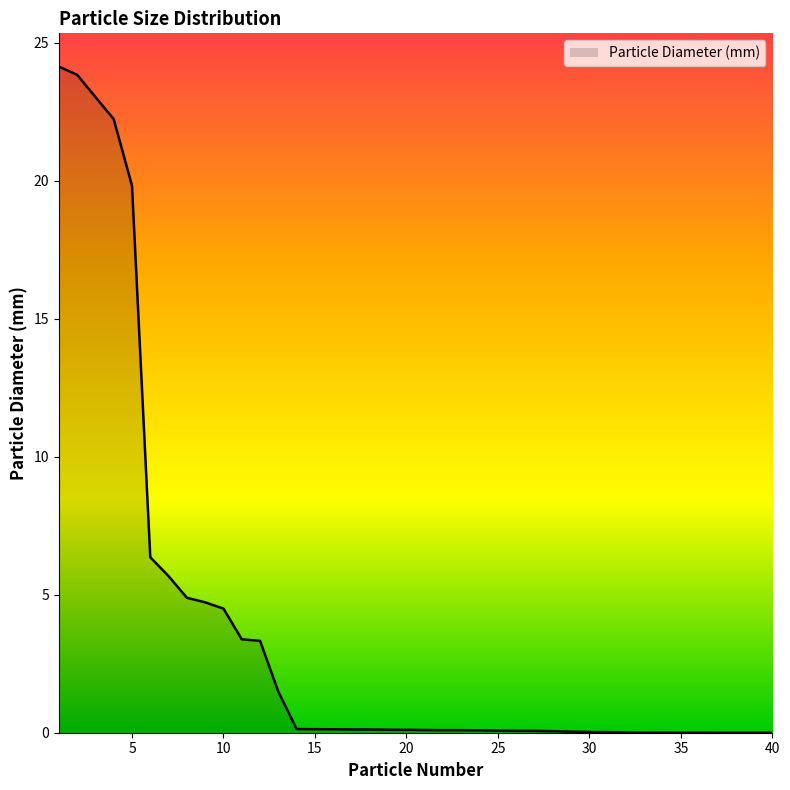

What is the greatest value displayed?

24.1